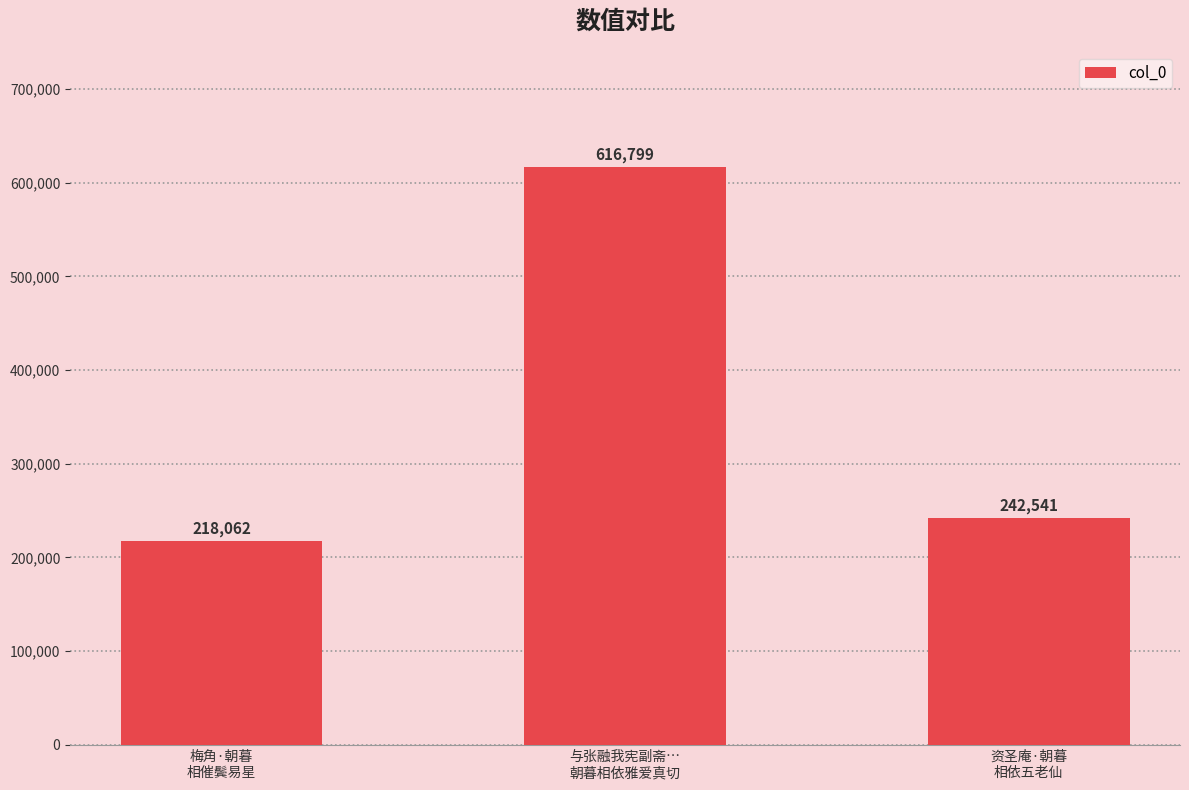

What is the approximate value at 资圣庵·朝暮
相依五老仙, to the nearest 50?

242550